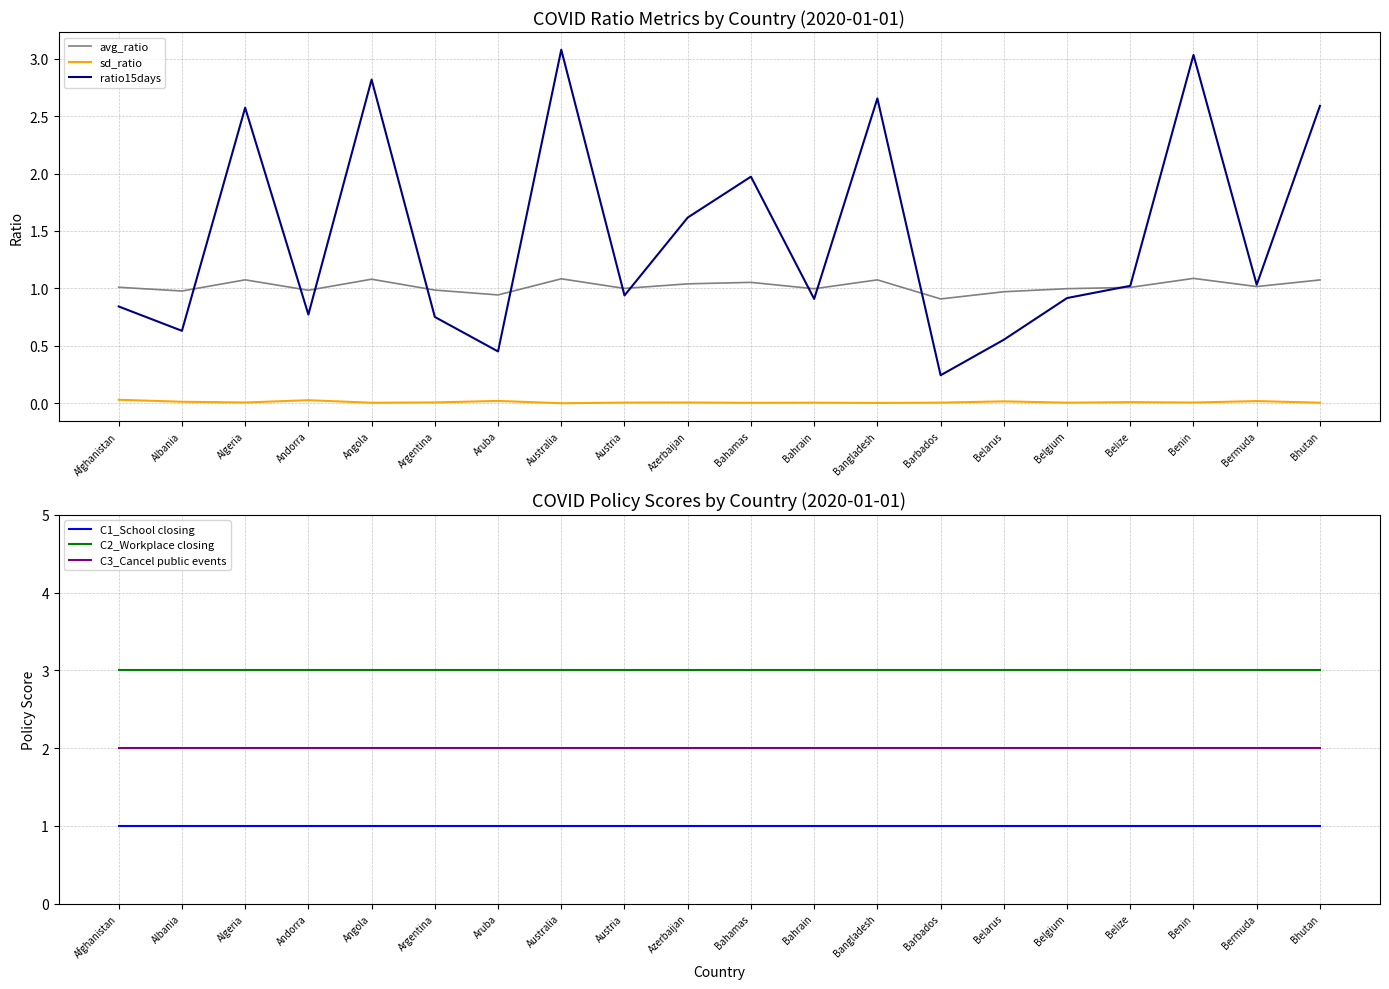

Reading left to right, what are all the values shown in this chart?

avg_ratio: Afghanistan=1.0	Albania=1.0	Algeria=1.1	Andorra=1.0	Angola=1.1	Argentina=1.0	Aruba=0.9	Australia=1.1	Austria=1.0	Azerbaijan=1.0	Bahamas=1.1	Bahrain=1.0	Bangladesh=1.1	Barbados=0.9	Belarus=1.0	Belgium=1.0	Belize=1.0	Benin=1.1	Bermuda=1.0	Bhutan=1.1
sd_ratio: Afghanistan=0.0	Albania=0.0	Algeria=0.0	Andorra=0.0	Angola=0.0	Argentina=0.0	Aruba=0.0	Australia=0.0	Austria=0.0	Azerbaijan=0.0	Bahamas=0.0	Bahrain=0.0	Bangladesh=0.0	Barbados=0.0	Belarus=0.0	Belgium=0.0	Belize=0.0	Benin=0.0	Bermuda=0.0	Bhutan=0.0
ratio15days: Afghanistan=0.8	Albania=0.6	Algeria=2.6	Andorra=0.8	Angola=2.8	Argentina=0.8	Aruba=0.5	Australia=3.1	Austria=0.9	Azerbaijan=1.6	Bahamas=2.0	Bahrain=0.9	Bangladesh=2.7	Barbados=0.2	Belarus=0.6	Belgium=0.9	Belize=1.0	Benin=3.0	Bermuda=1.0	Bhutan=2.6
C1_School closing: Afghanistan=1.0	Albania=1.0	Algeria=1.0	Andorra=1.0	Angola=1.0	Argentina=1.0	Aruba=1.0	Australia=1.0	Austria=1.0	Azerbaijan=1.0	Bahamas=1.0	Bahrain=1.0	Bangladesh=1.0	Barbados=1.0	Belarus=1.0	Belgium=1.0	Belize=1.0	Benin=1.0	Bermuda=1.0	Bhutan=1.0
C2_Workplace closing: Afghanistan=3.0	Albania=3.0	Algeria=3.0	Andorra=3.0	Angola=3.0	Argentina=3.0	Aruba=3.0	Australia=3.0	Austria=3.0	Azerbaijan=3.0	Bahamas=3.0	Bahrain=3.0	Bangladesh=3.0	Barbados=3.0	Belarus=3.0	Belgium=3.0	Belize=3.0	Benin=3.0	Bermuda=3.0	Bhutan=3.0
C3_Cancel public events: Afghanistan=2.0	Albania=2.0	Algeria=2.0	Andorra=2.0	Angola=2.0	Argentina=2.0	Aruba=2.0	Australia=2.0	Austria=2.0	Azerbaijan=2.0	Bahamas=2.0	Bahrain=2.0	Bangladesh=2.0	Barbados=2.0	Belarus=2.0	Belgium=2.0	Belize=2.0	Benin=2.0	Bermuda=2.0	Bhutan=2.0